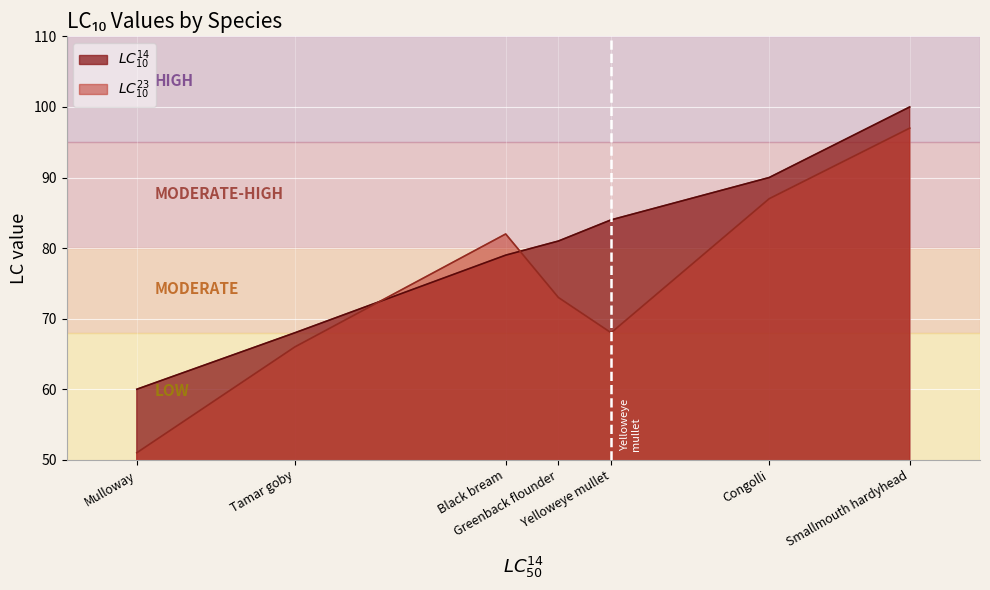

Reading right to left, transcribe all the data shown in this chart.

$LC^{14}_{10}$: 100	90	84	81	79	68	60
$LC^{23}_{10}$: 97	87	68	73	82	66	51